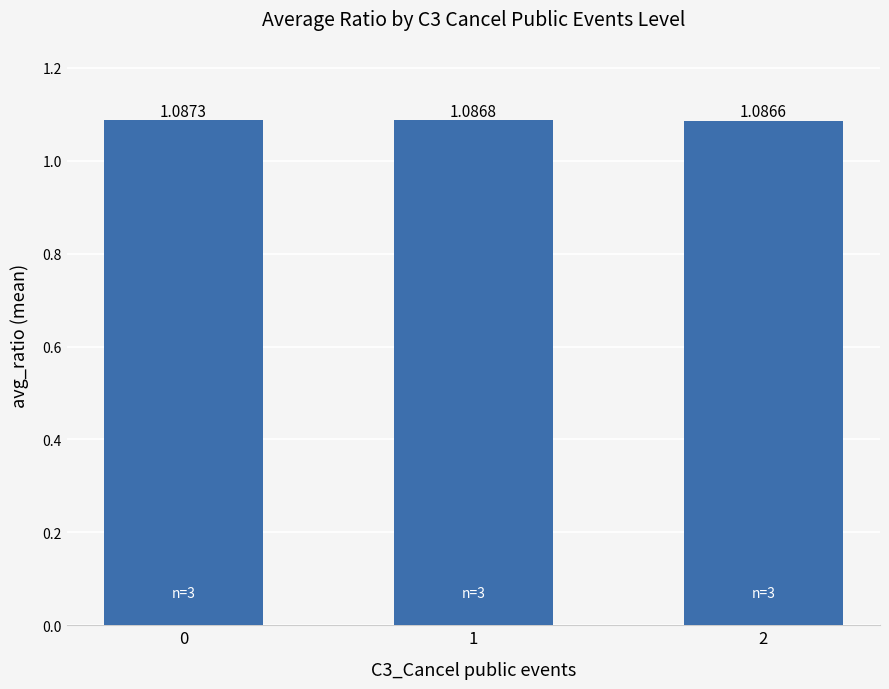

How many data points does each series have?

3